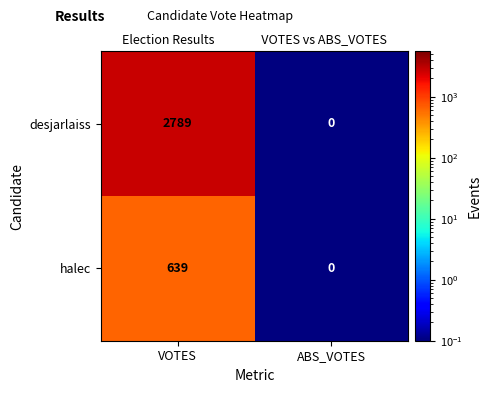

Rank the series by their maximum value, from lowest to highest.

halec, desjarlaiss